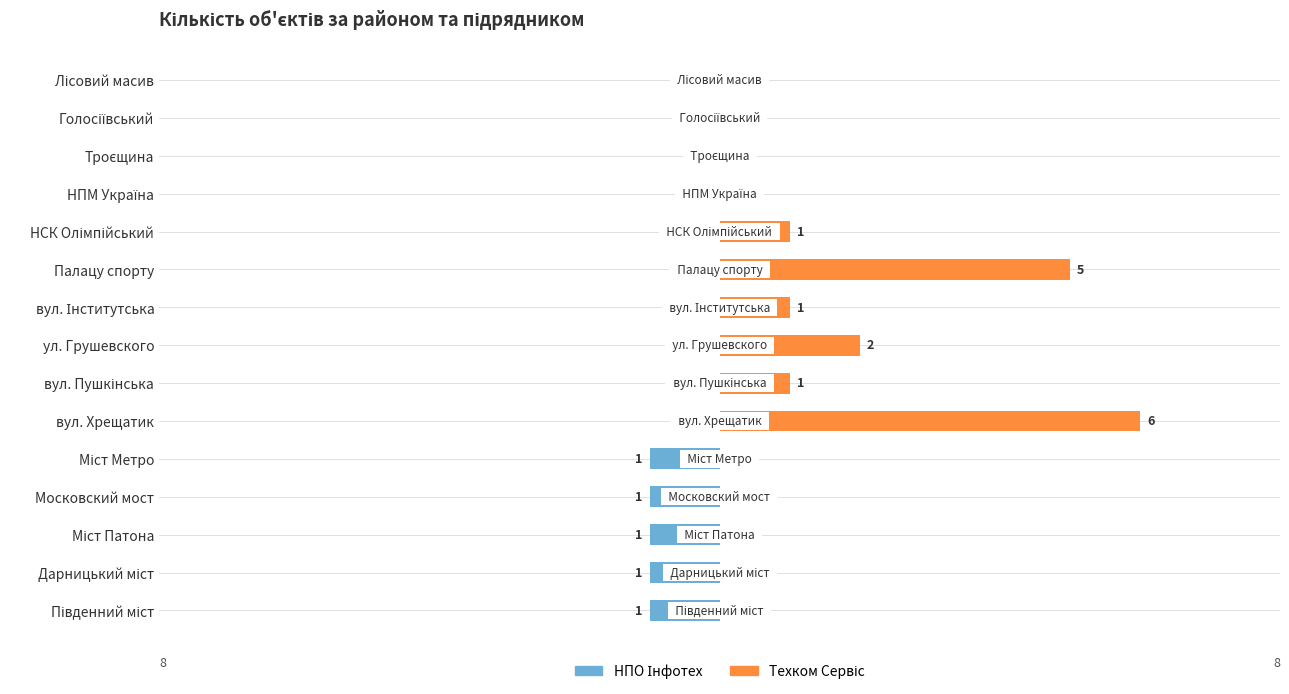

What is the difference between the maximum and minimum values in the Техком Сервіс series?

6